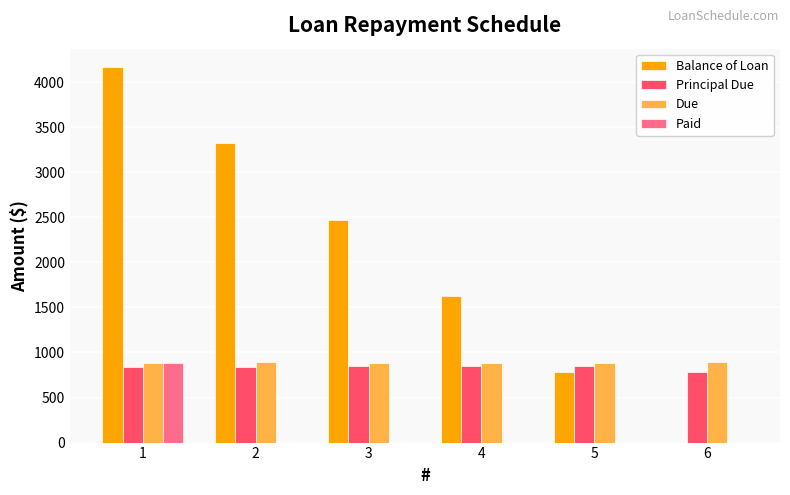

What is the total value across all series at 2?

5053.4